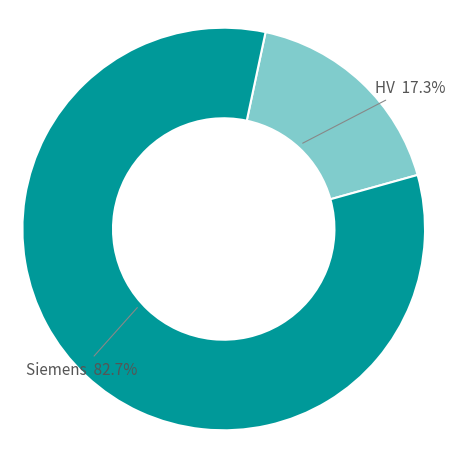

Is there any slice that represents more than half of the pie?

Yes